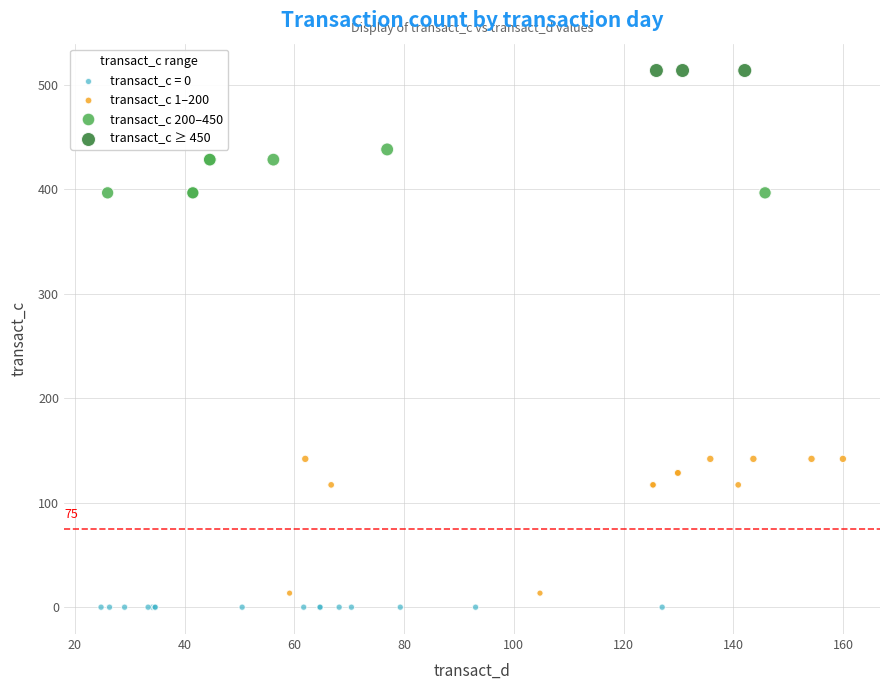

What are all the series names shown in the legend?

transact_c = 0, transact_c 1–200, transact_c 200–450, transact_c ≥ 450